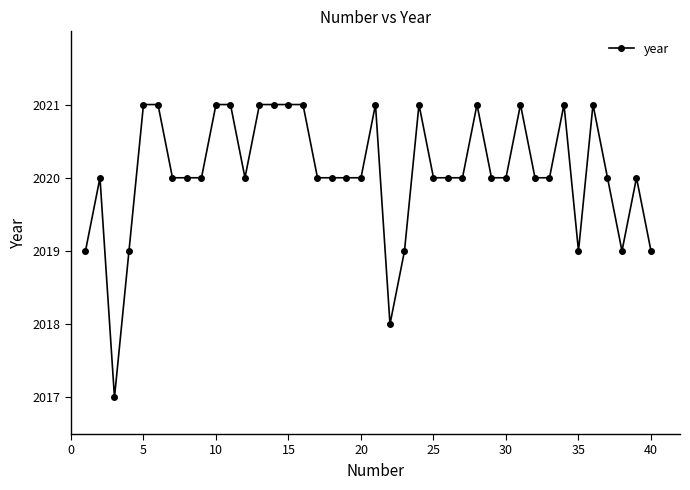

True or false: the data has more than 0 interior local peaks.

True